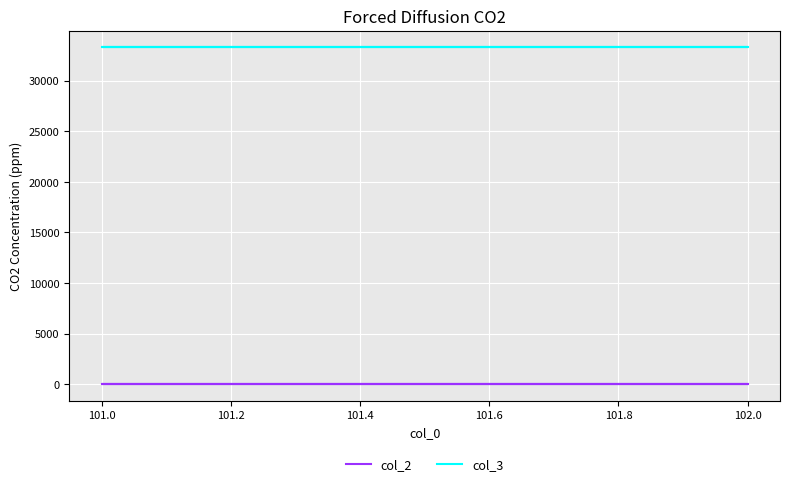

List the series in order of their peak value, lowest first.

col_2, col_3